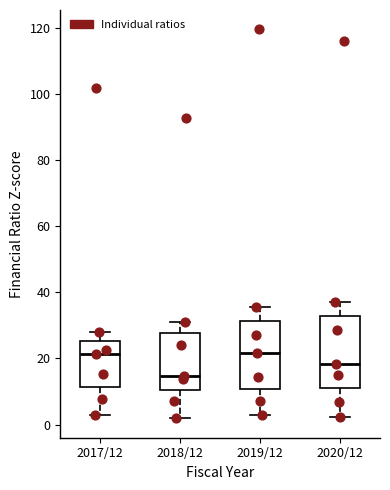

Reading left to right, transcribe this box plot: for each box, give where its median line is, the range the box spans, and where its two whiskers end, as read against the y-axis. The values are not printed on the chart, so give them approximately, as read against the axis.

2017/12: median 22, box 12 to 26, whiskers 2 to 28
2018/12: median 14, box 10 to 28, whiskers 2 to 32
2019/12: median 22, box 10 to 32, whiskers 2 to 36
2020/12: median 18, box 10 to 32, whiskers 2 to 36